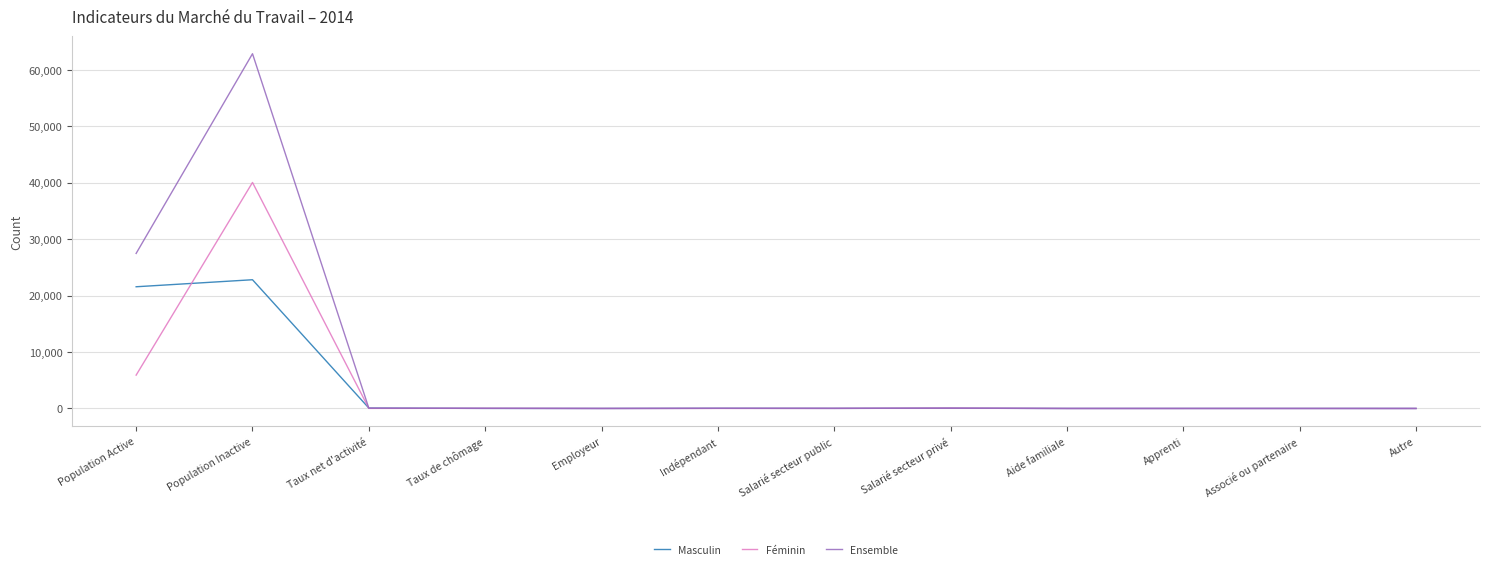

Which series has the largest total across all categories?

Ensemble